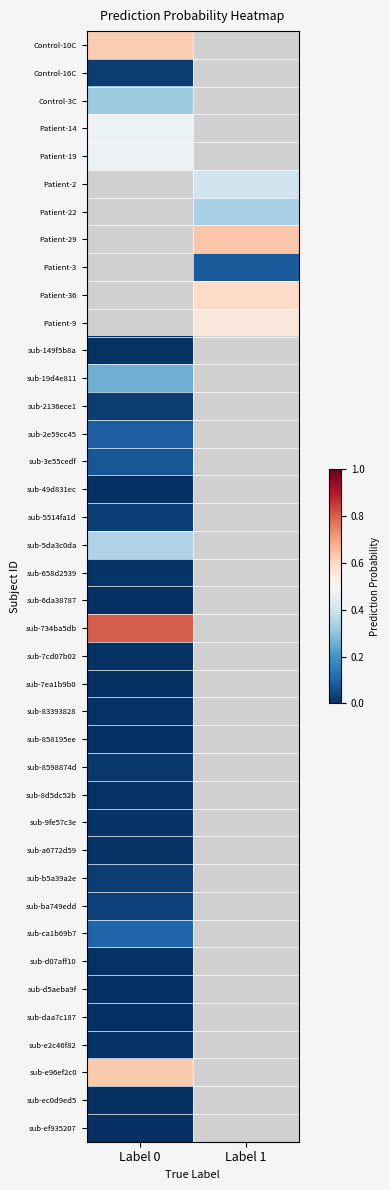

Which has a higher value, Label 1 or Label 0?

Label 0